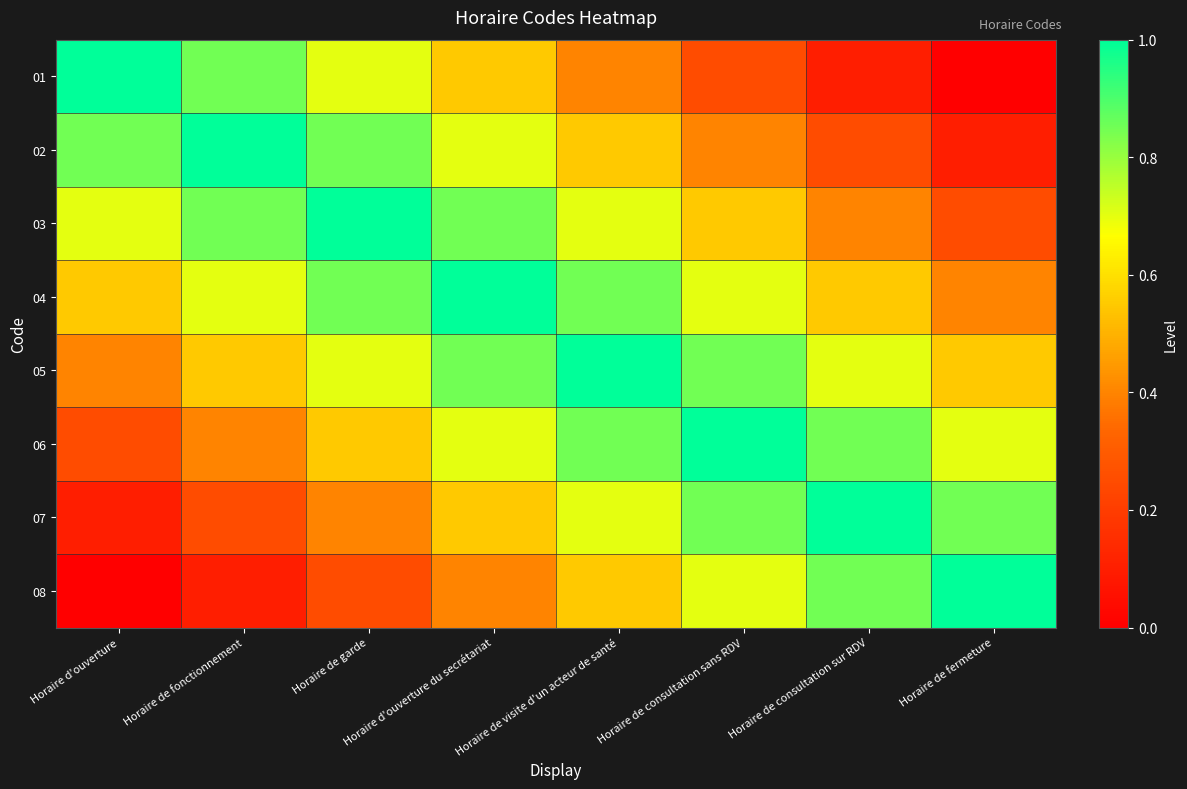

At which category does the chart reach its minimum across all series?

Horaire de fermeture